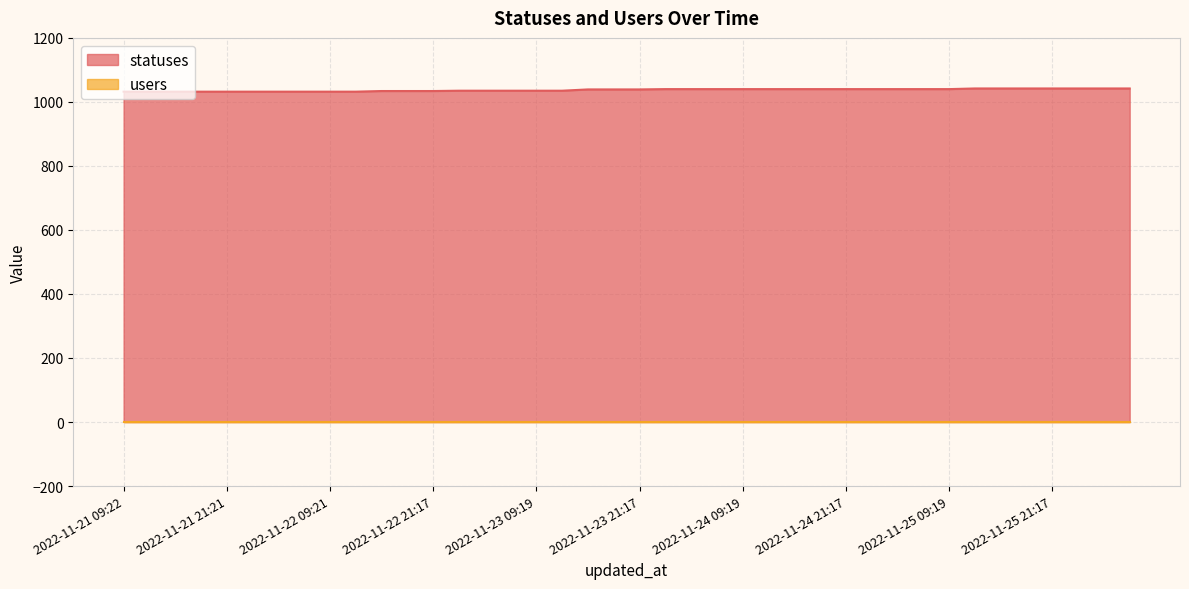

True or false: there are more than 1 points higher than both neighbors.

False